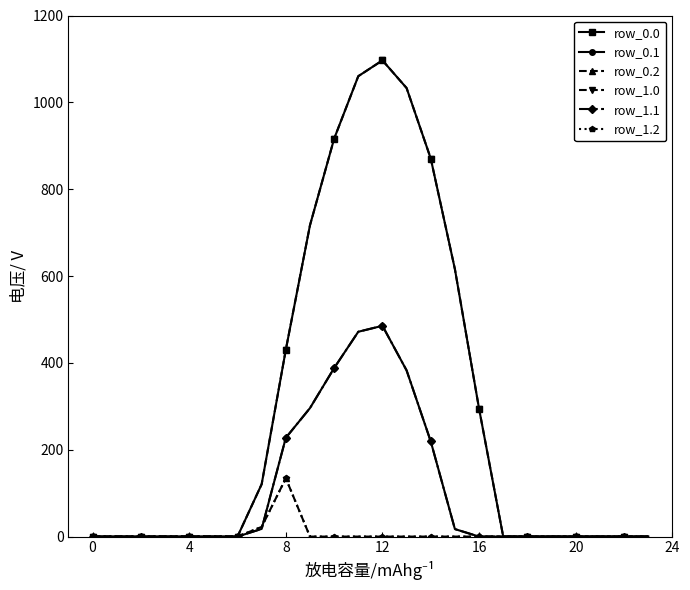

Does the chart have visible grid lines?

No